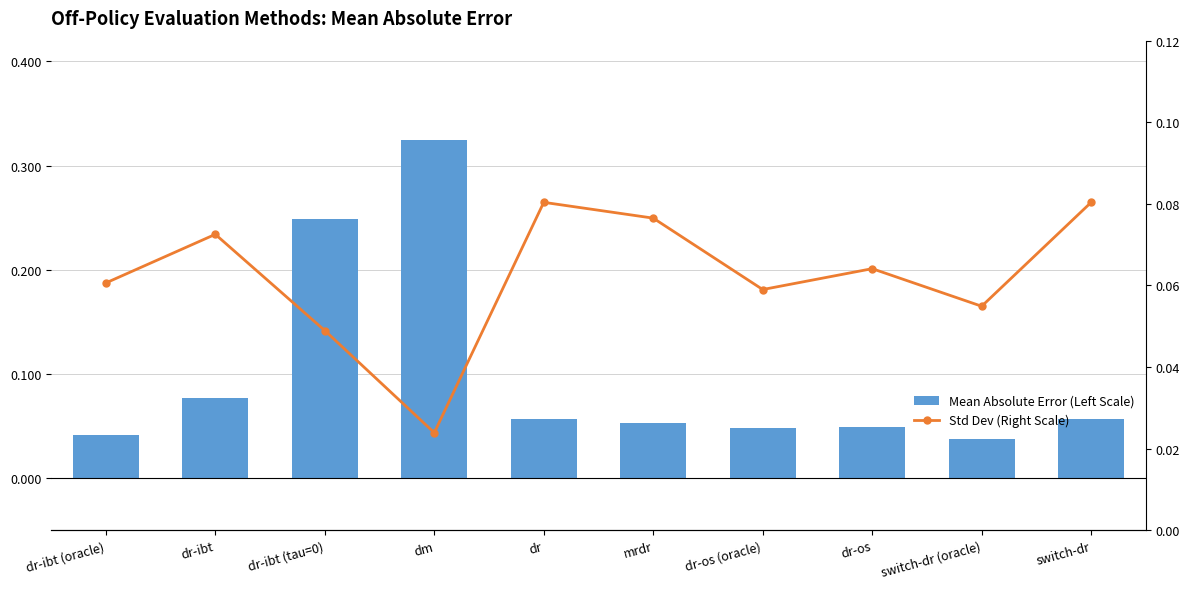

Does the chart contain stacked bars?

No